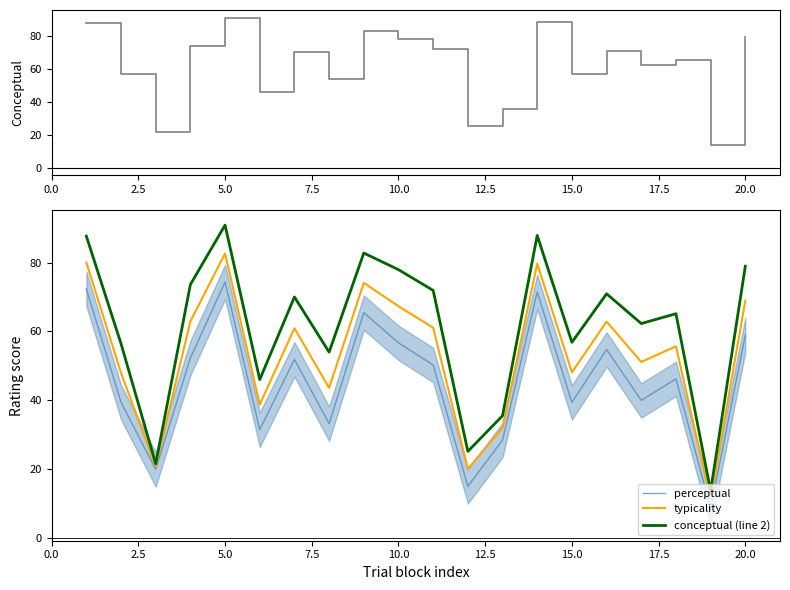

How many interior local valleys does the typicality series have?

7